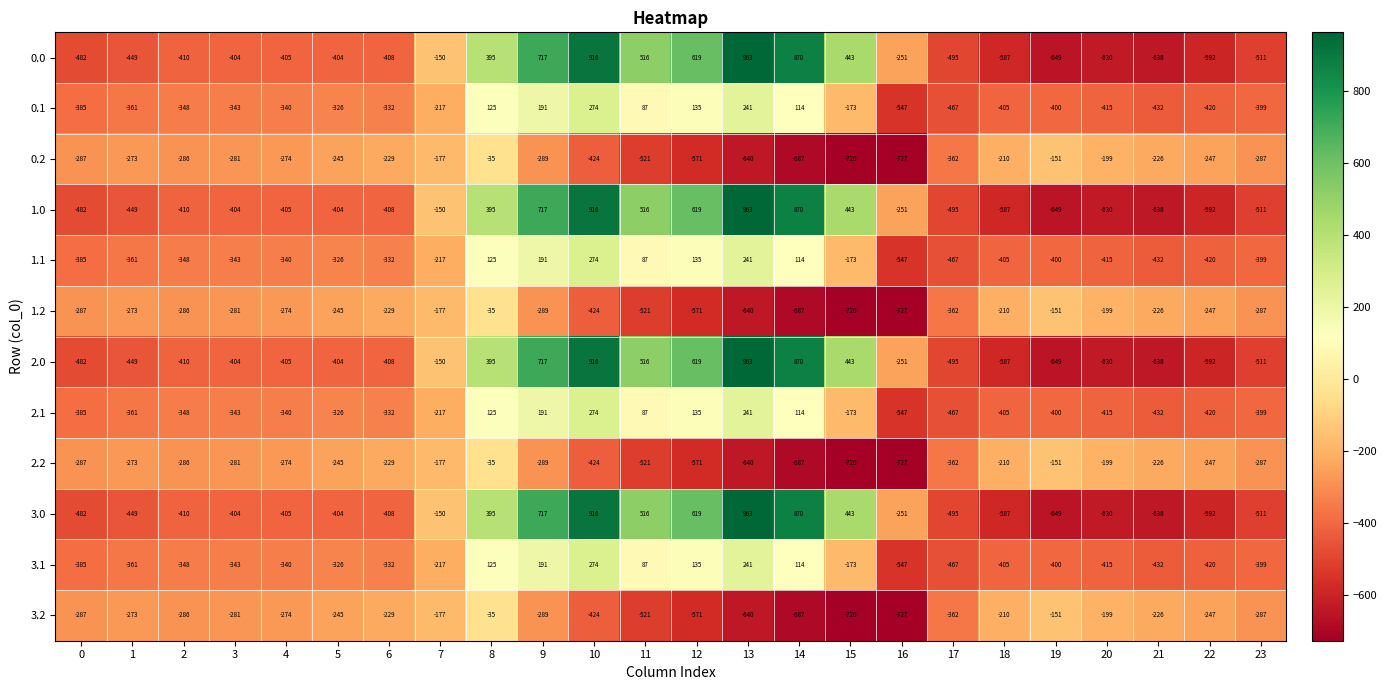

What is the approximate value of 0.2 at 3?

-281